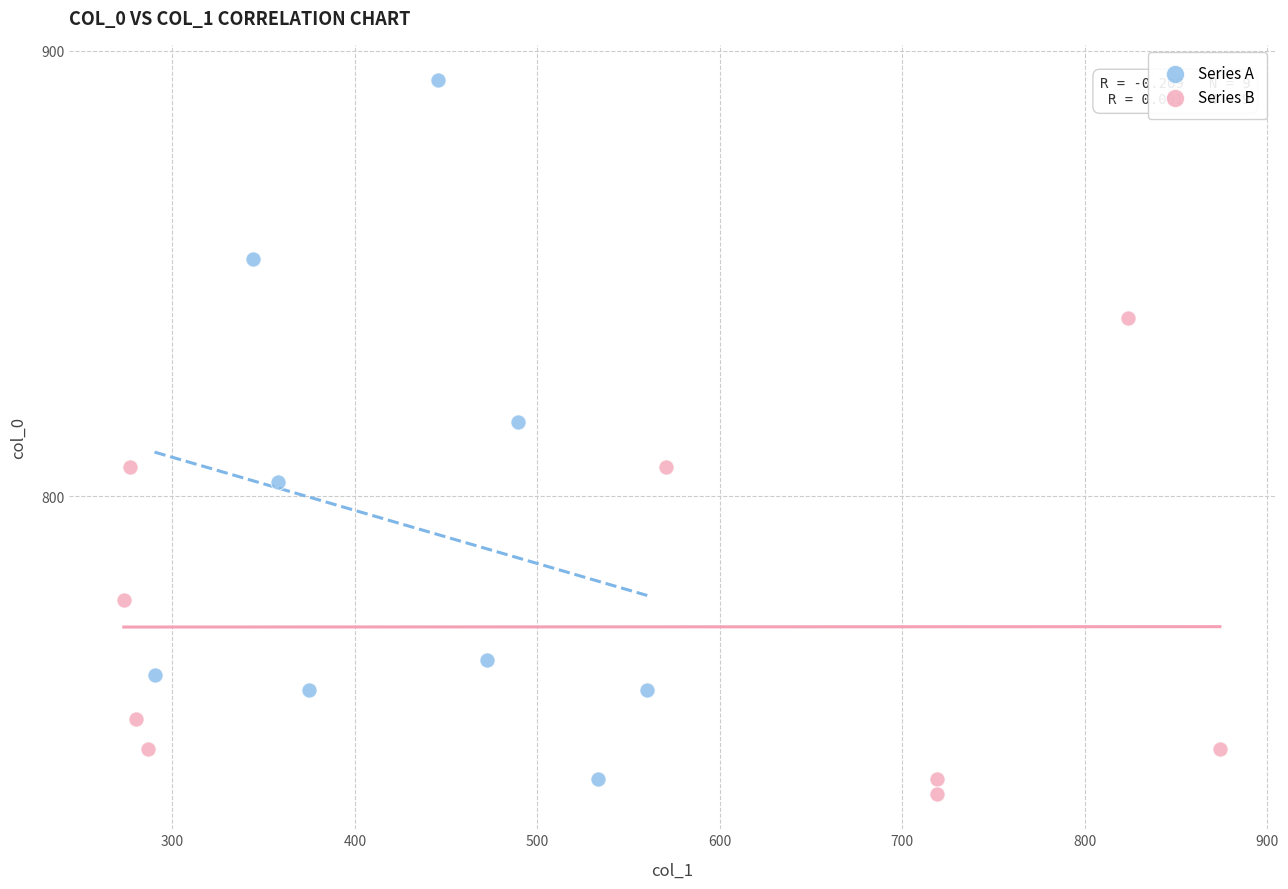

Which series has the largest Y range (max minus min)?

Series A